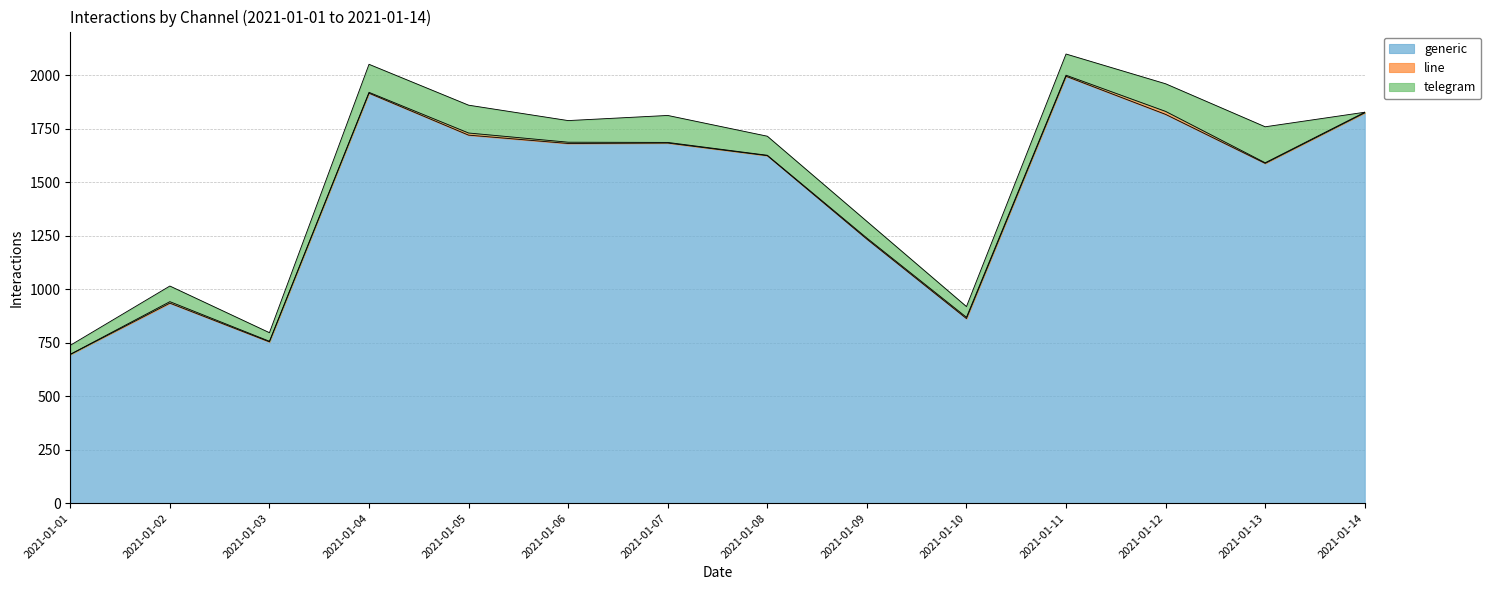

Does the chart have visible grid lines?

Yes